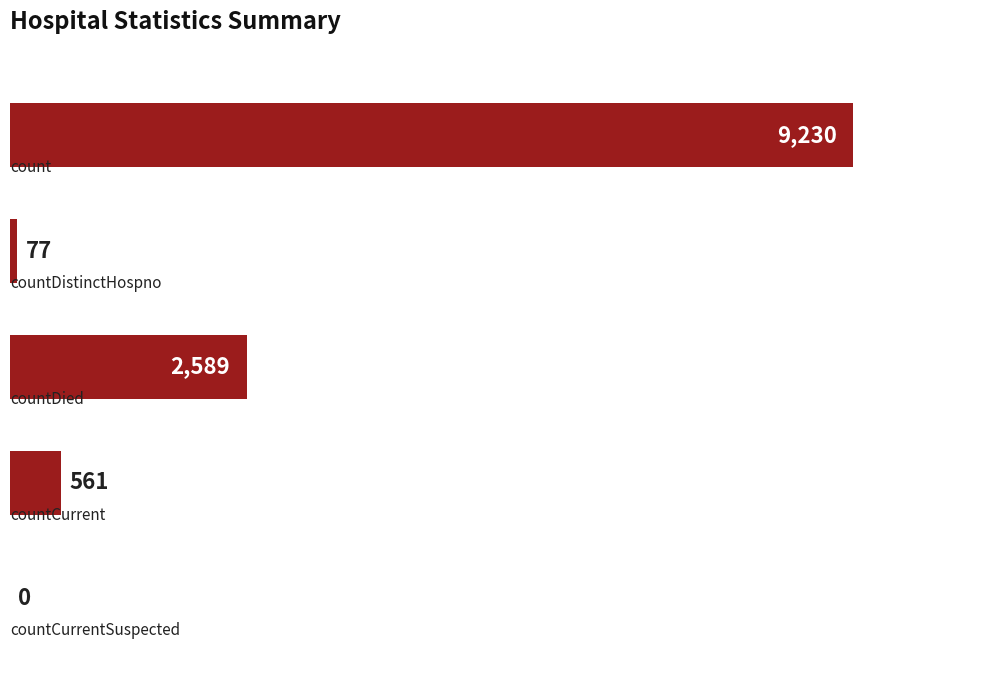

What is the maximum value shown in the chart?

9230